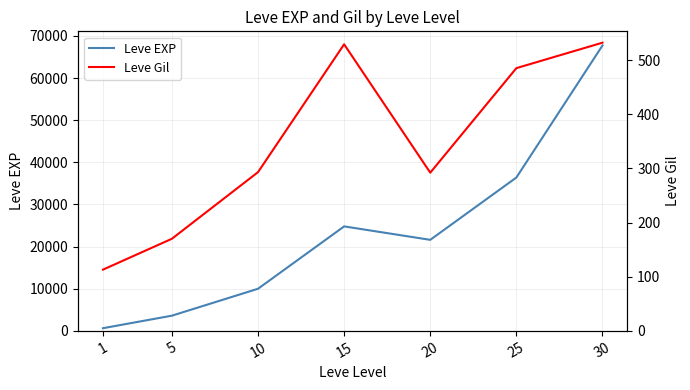

Reading left to right, list all the values displayed in this chart.

Leve EXP: 630	3600	9990	24790	21600	36390	67730
Leve Gil: 113	170	293	529	292	485	532